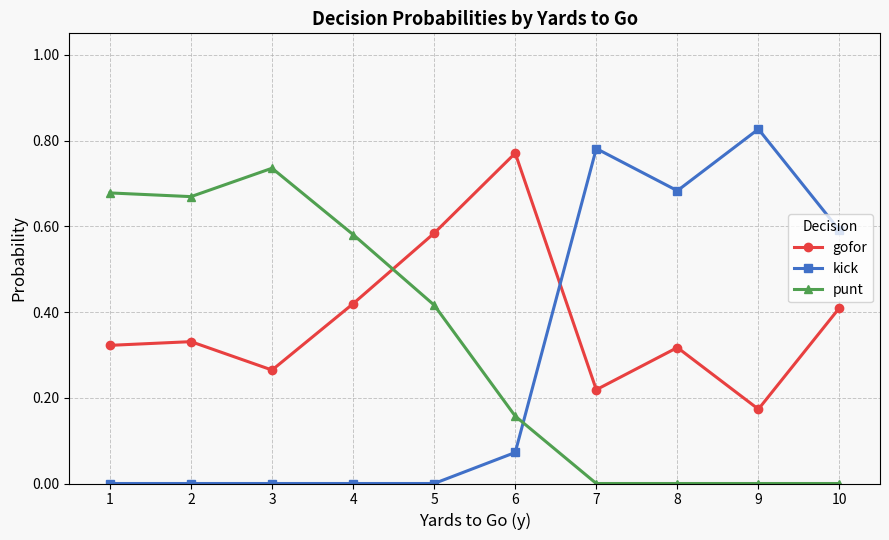

At 1, list the series in order from smallest to largest.

kick, gofor, punt